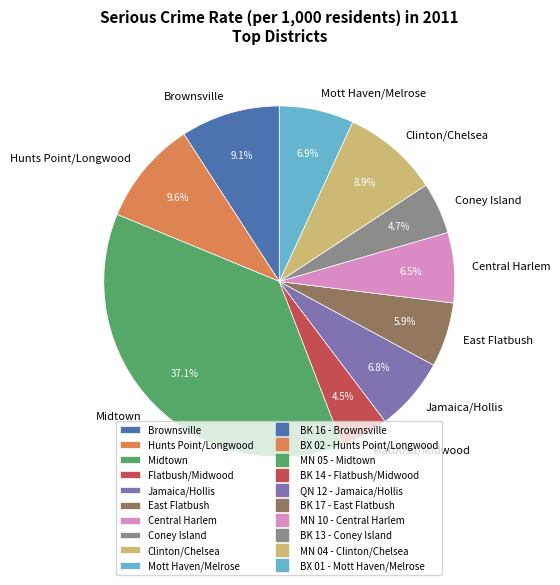

Approximately how many times larger is the value at Coney Island compared to Clinton/Chelsea?

0.5